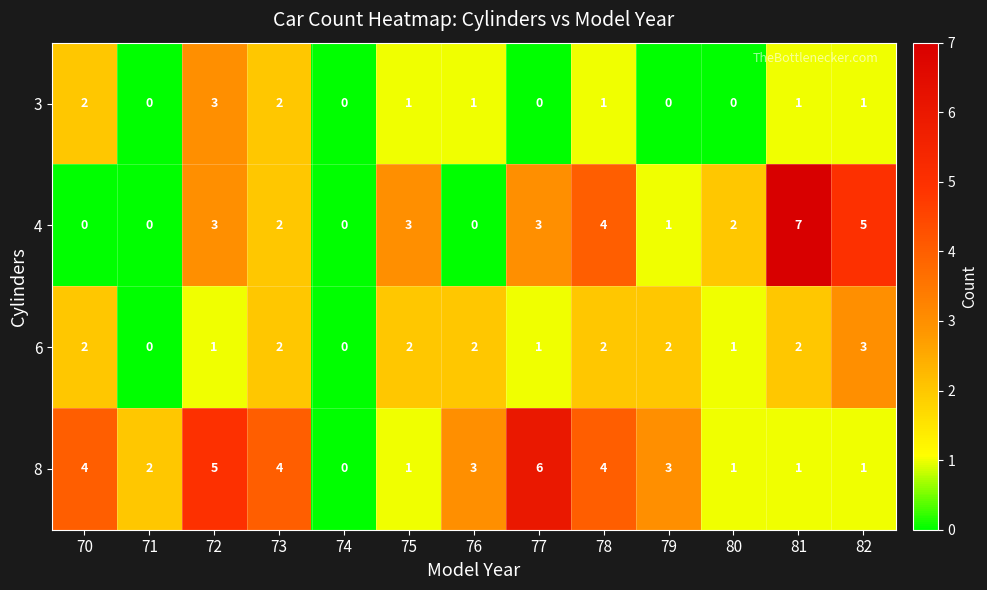

At which label does 3 first exceed 1?

70